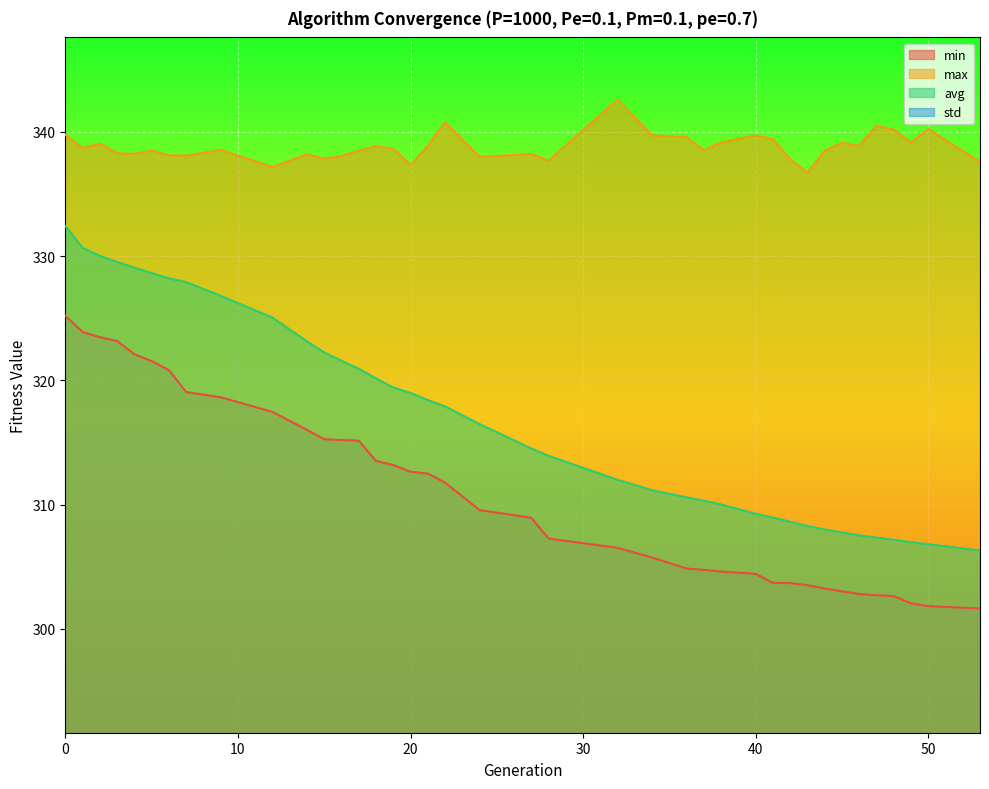

How many lines are shown in the chart?

4